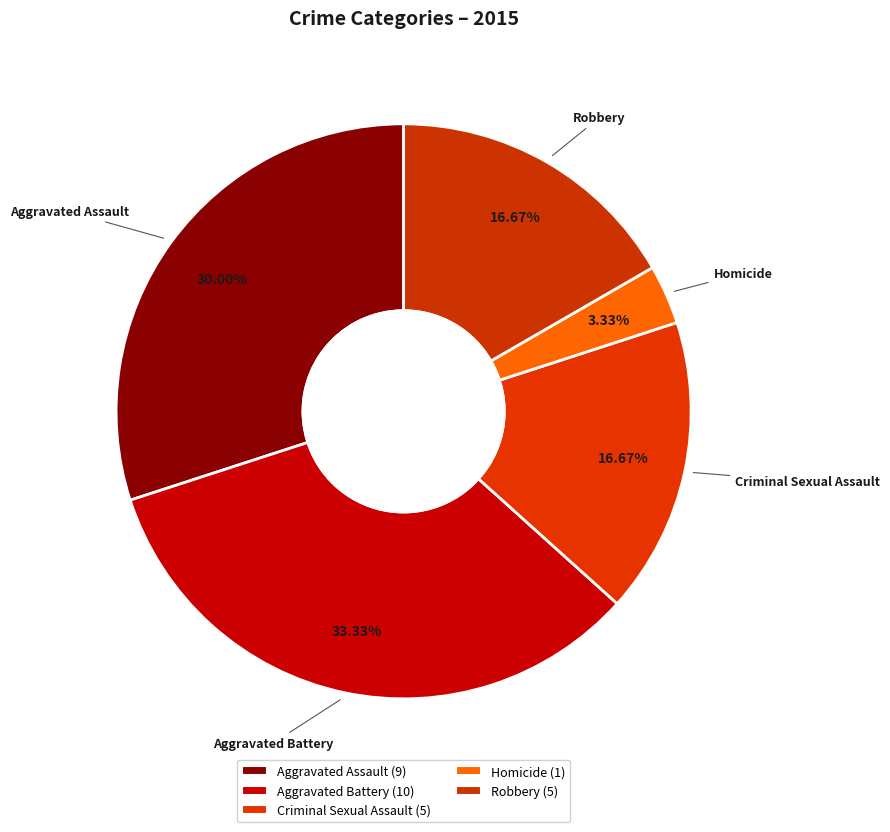

Which has a higher value, Robbery or Aggravated Battery?

Aggravated Battery